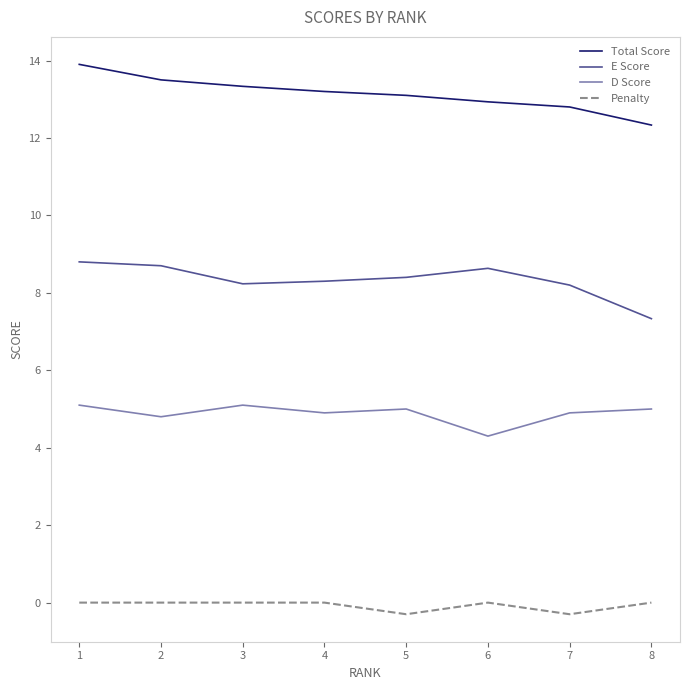

Between 4 and 8, which series saw the biggest shift?

E Score